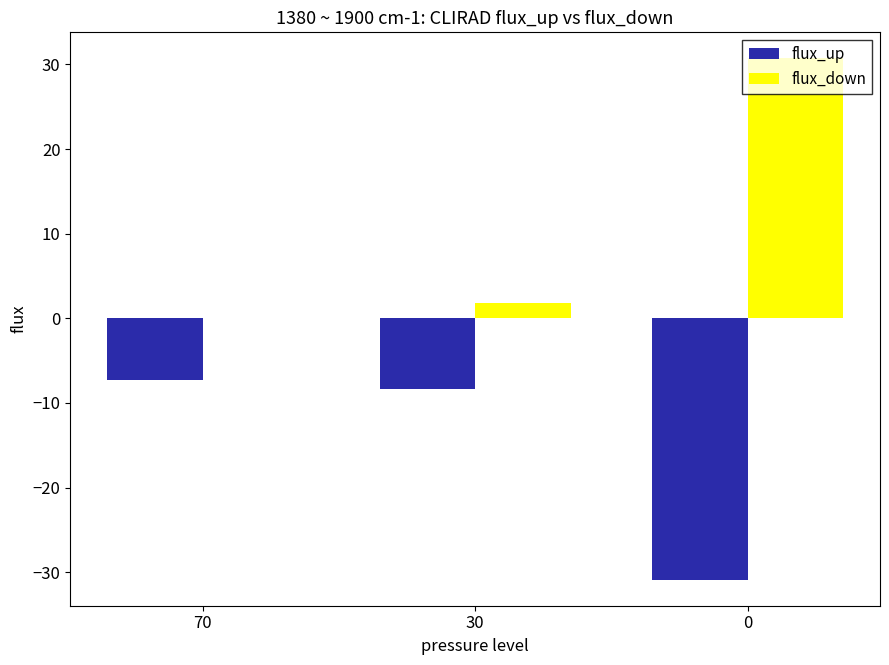

What is the maximum value shown in the chart?

30.7